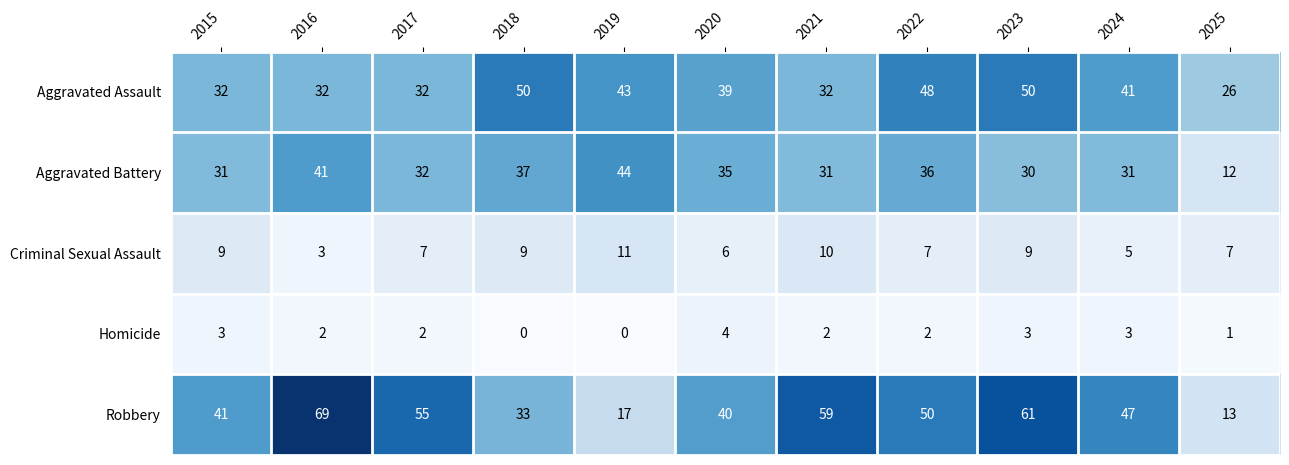

What is the average value of the Criminal Sexual Assault series?

8